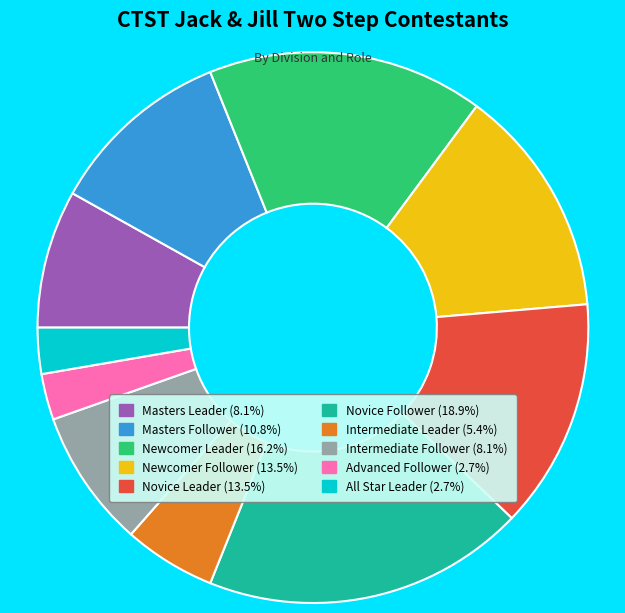

Do Intermediate Follower and Newcomer Follower together represent more than half of the pie?

No